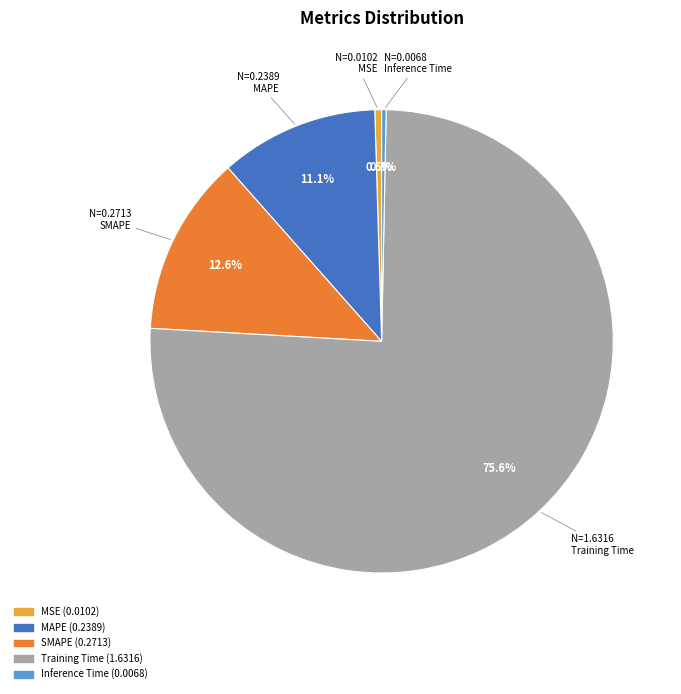

How many slices are in this pie chart?

5